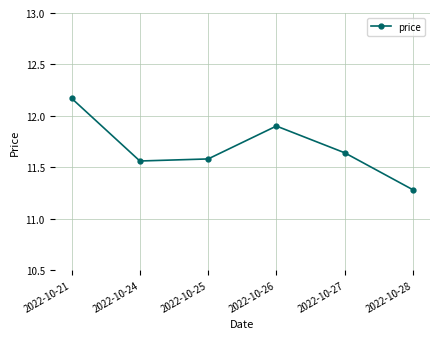

How many values are between 11 and 12?

5